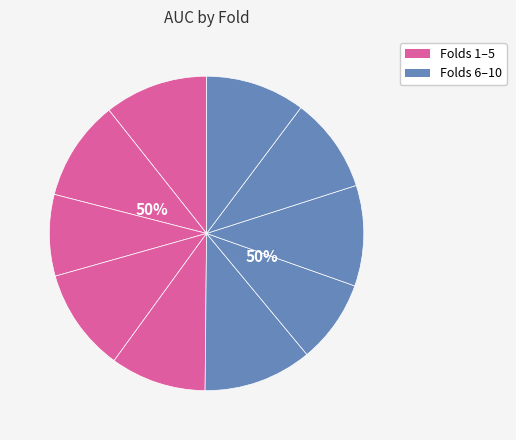

Does 3 account for over 50% of the chart?

No